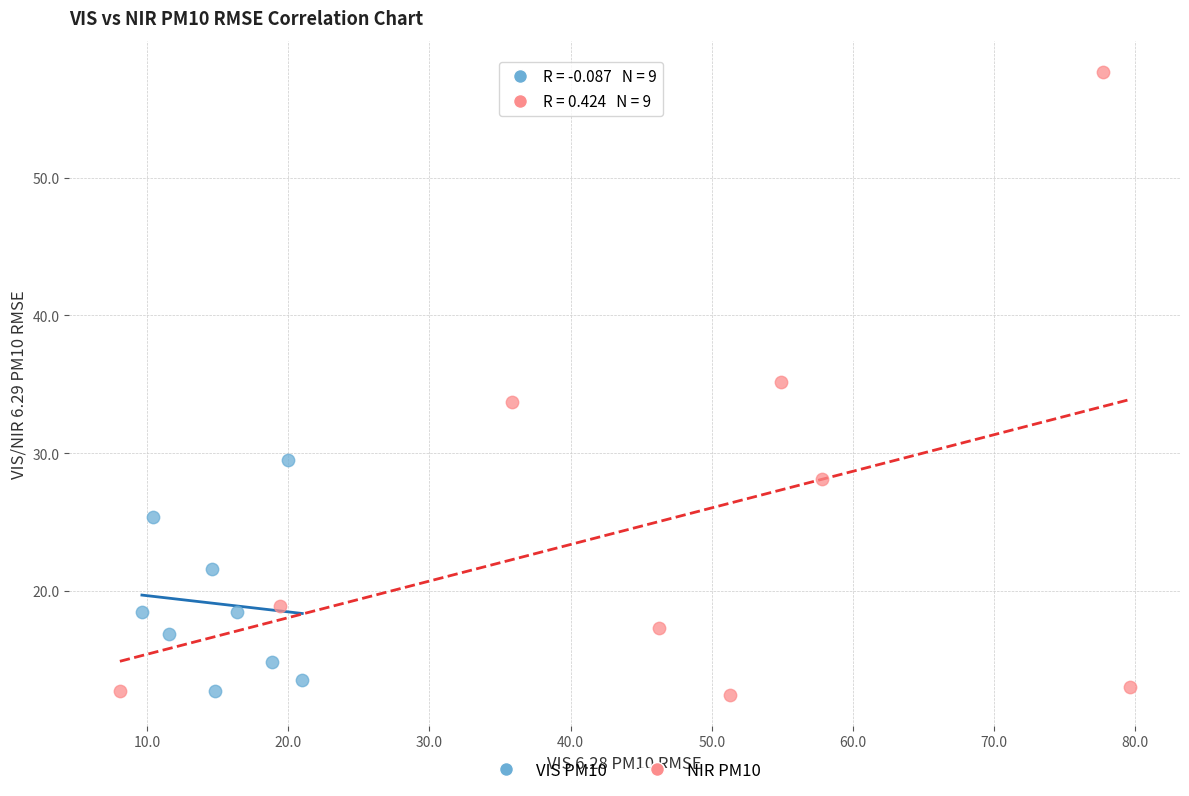

Which series has the largest Y range (max minus min)?

NIR PM10